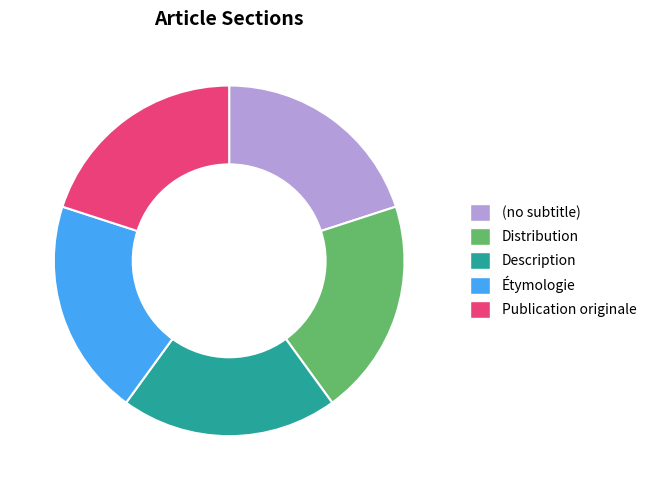

Is there a majority slice in this chart?

No